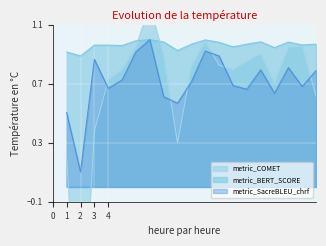

Reading right to left, list all the values displayed in this chart.

metric_COMET: 0.6	1.0	0.9	0.7	0.9	0.9	0.8	0.8	1.0	0.8	0.3	0.9	1.2	0.9	0.8	0.7	0.4	-1.2	0.2
metric_BERT_SCORE: 1.0	1.0	1.0	0.9	1.0	1.0	1.0	1.0	1.0	1.0	0.9	1.0	1.0	1.0	1.0	1.0	1.0	0.9	0.9
metric_SacreBLEU_chrf: 0.8	0.7	0.8	0.6	0.8	0.7	0.7	0.9	0.9	0.7	0.6	0.6	1.0	0.9	0.7	0.7	0.9	0.1	0.5